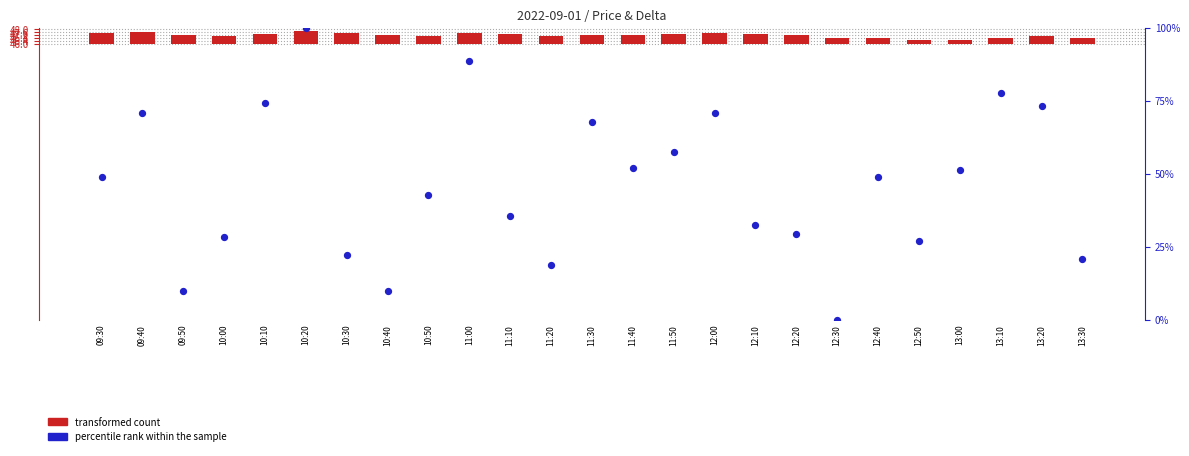

At which category is the sum across all series the highest?

10:20